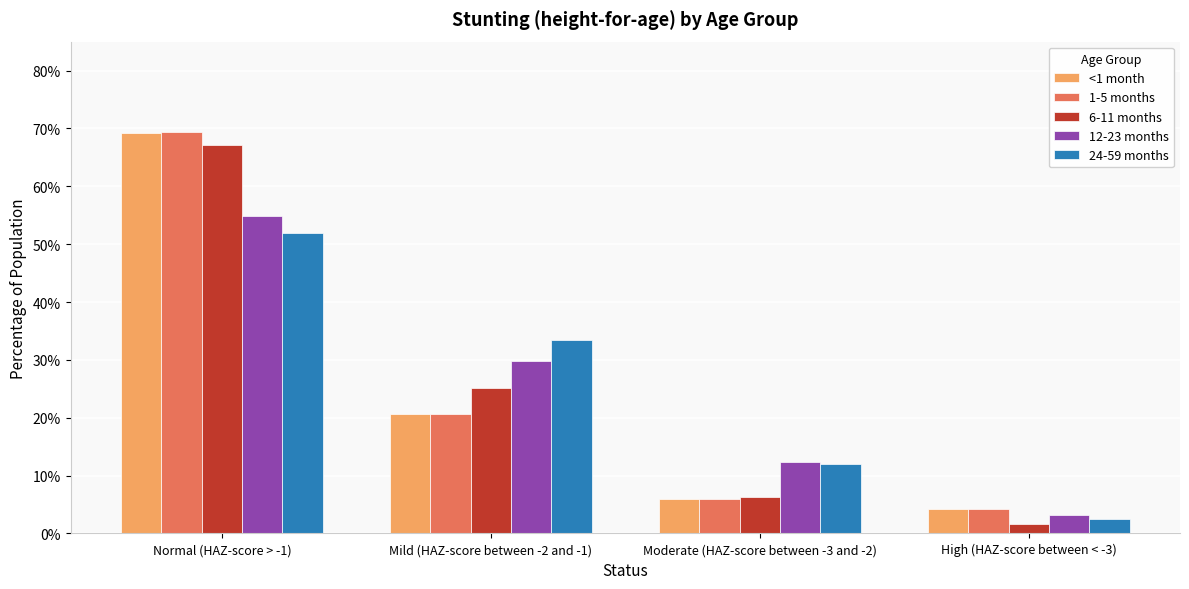

List the labels in order of 6-11 months value, largest first.

Normal (HAZ-score > -1), Mild (HAZ-score between -2 and -1), Moderate (HAZ-score between -3 and -2), High (HAZ-score between < -3)